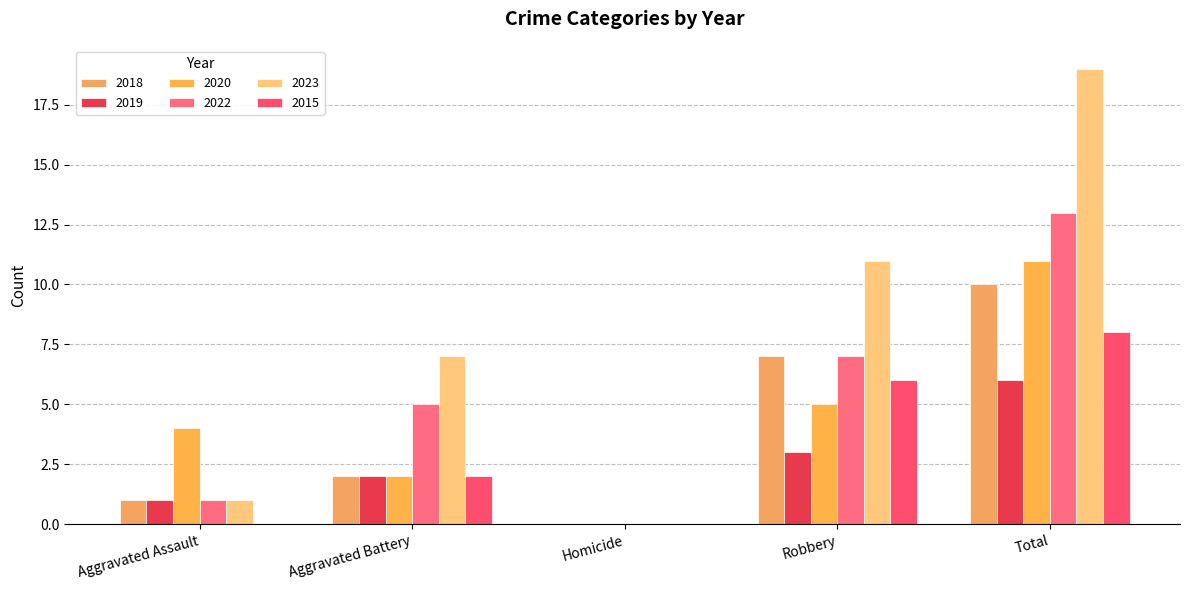

What are all the series names shown in the legend?

2018, 2019, 2020, 2022, 2023, 2015